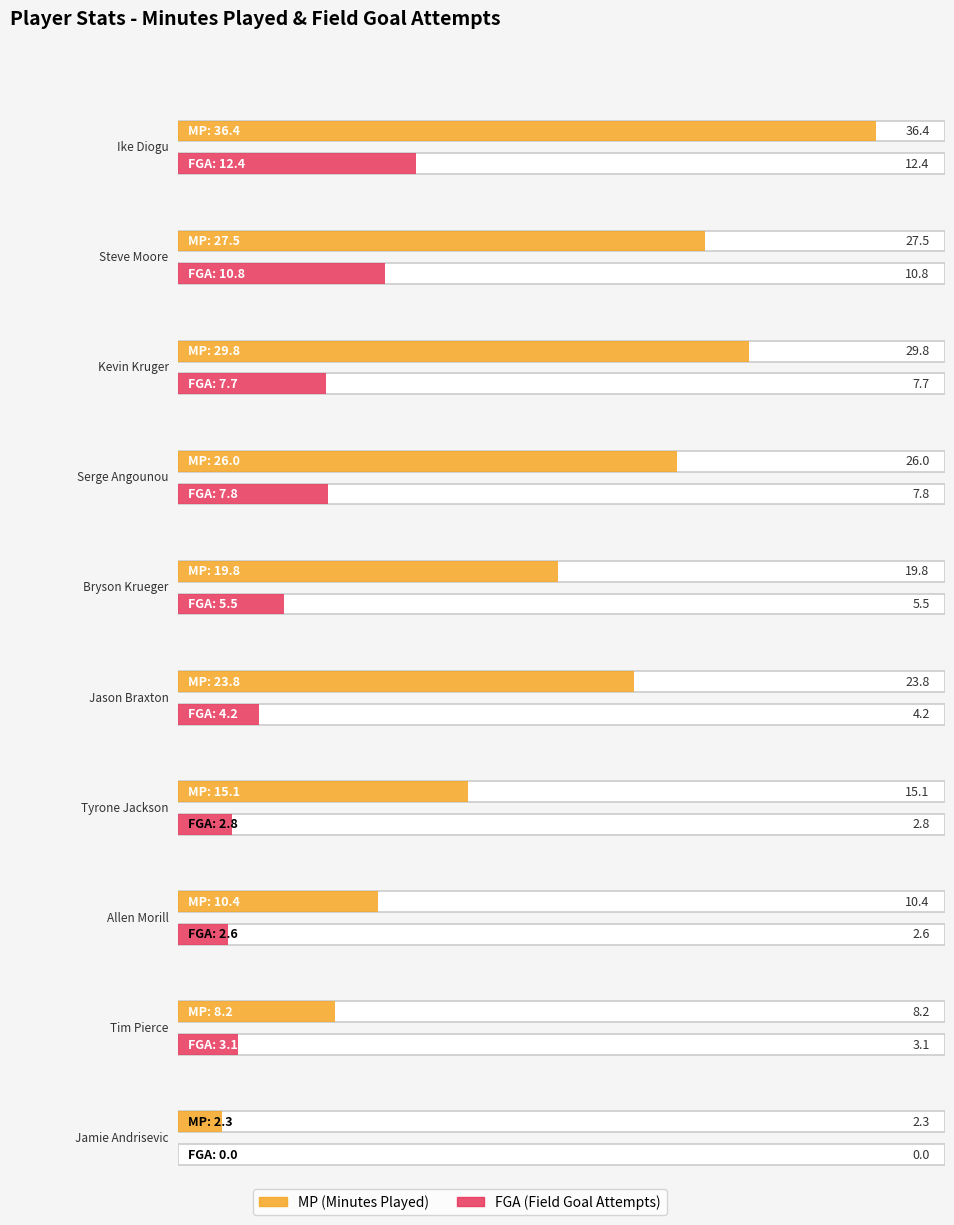

What is the spread (max minus min) of values at Steve Moore?

16.7